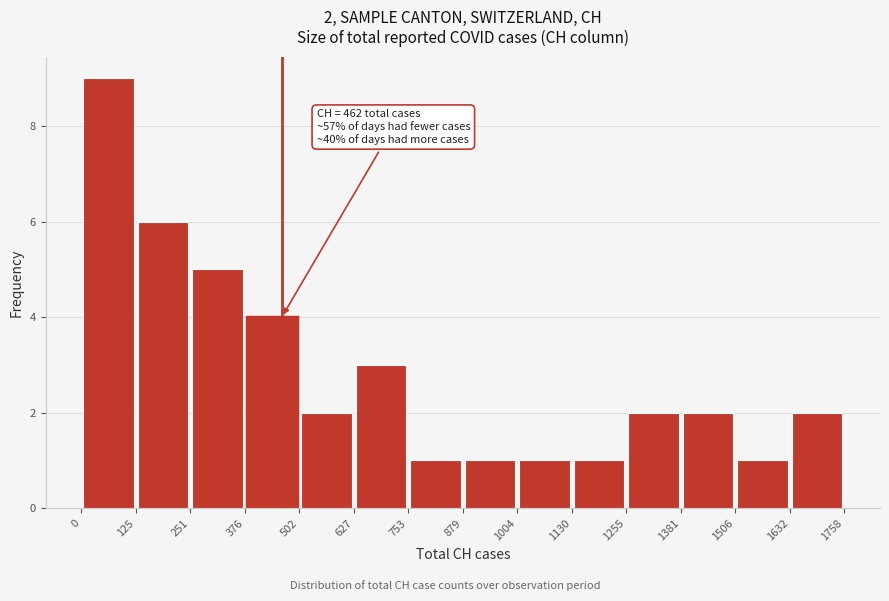

Over which range of the x-axis is the bar tallest?

0 to 125